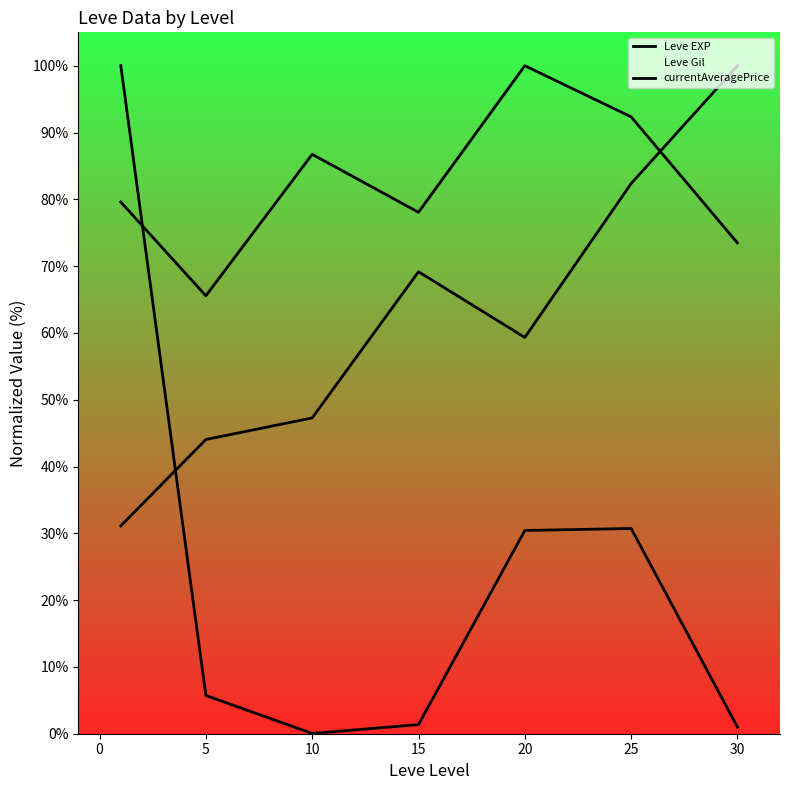

Reading left to right, what are all the values shown in this chart?

Leve EXP: 79.6	65.6	86.7	78.1	100.0	92.3	73.5
Leve Gil: 31.1	44.0	47.3	69.2	59.3	82.4	100.0
currentAveragePrice: 100.0	5.7	0.0	1.4	30.4	30.7	1.0